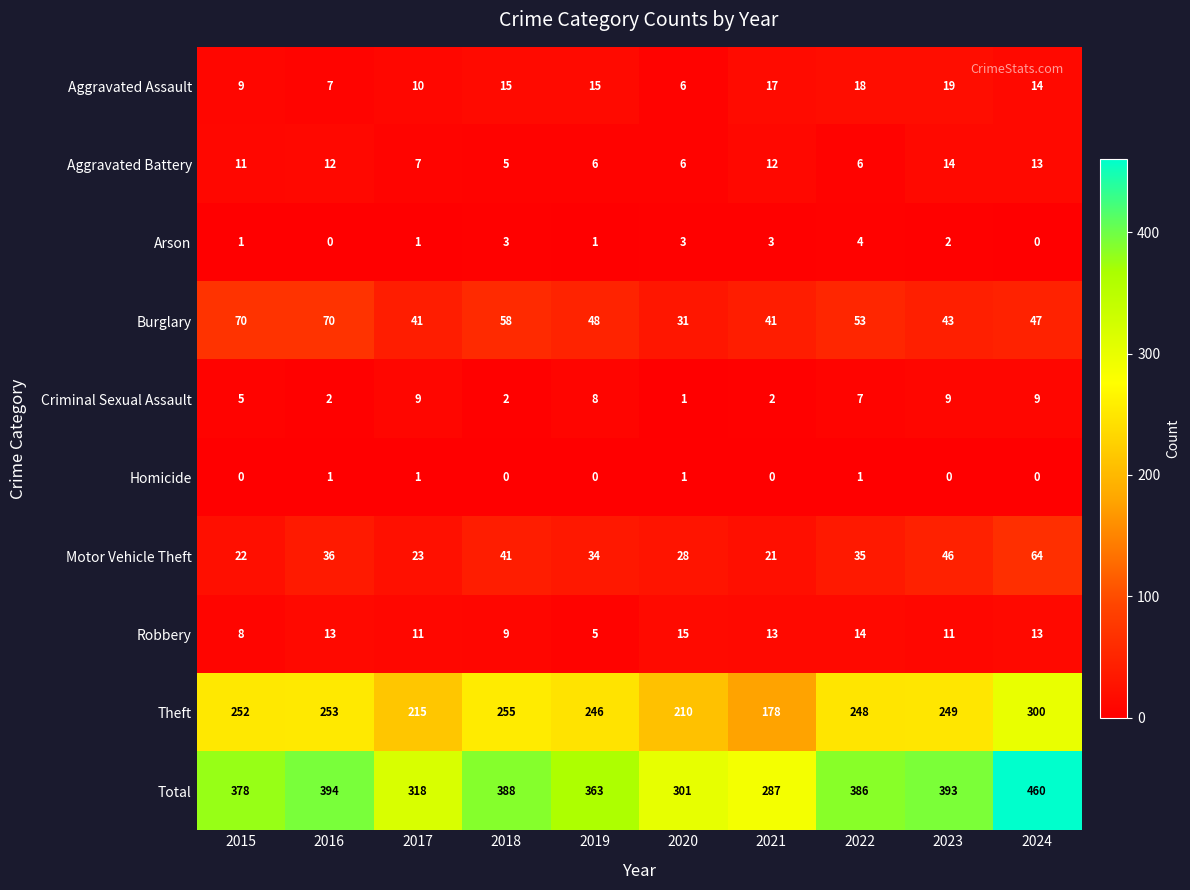

How many series are shown in this chart?

10